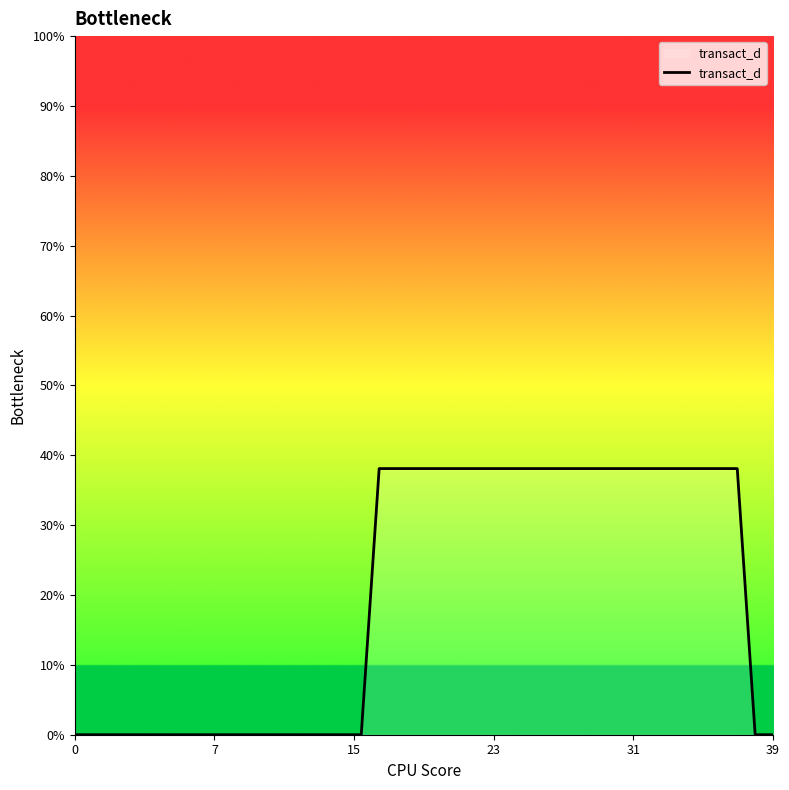

What is the value of the 29th point from the left?

0.4